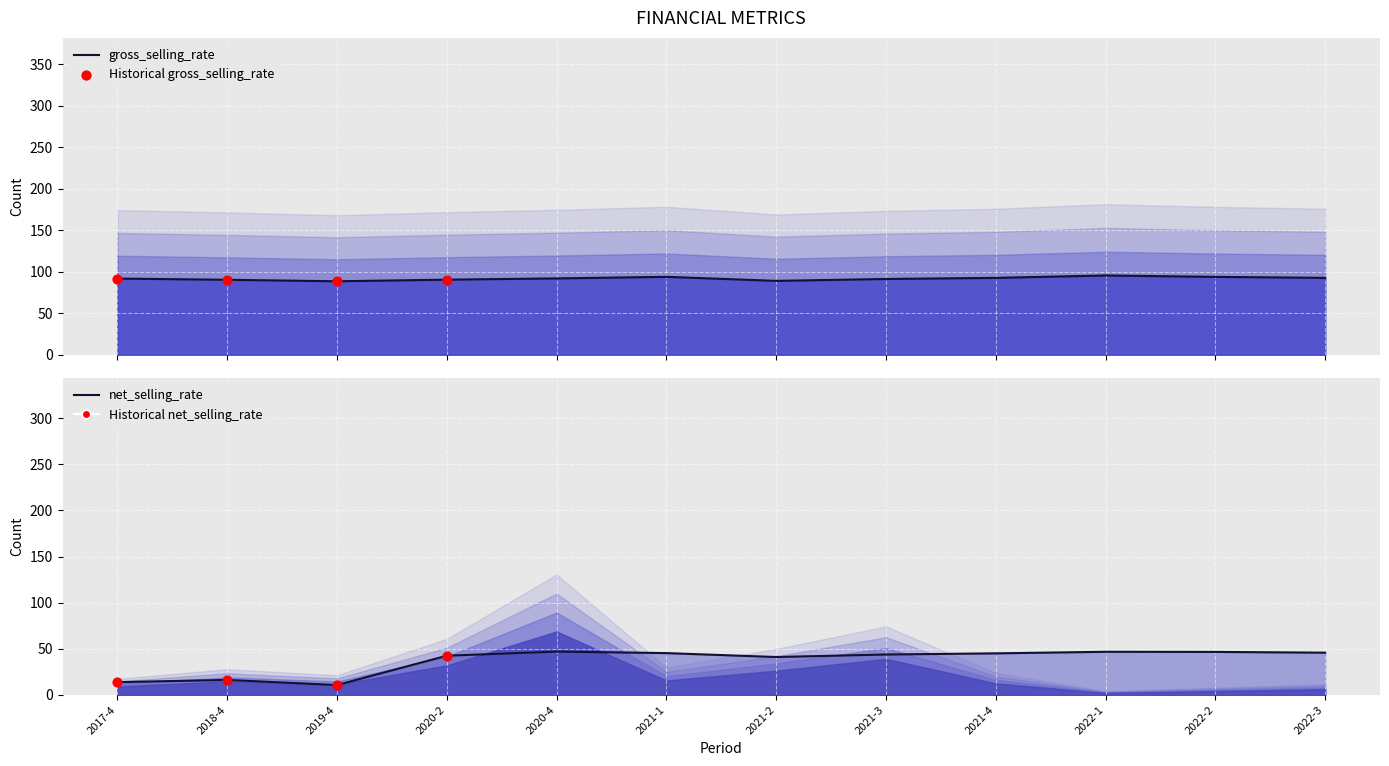

Which series has the largest Y range (max minus min)?

net_selling_rate